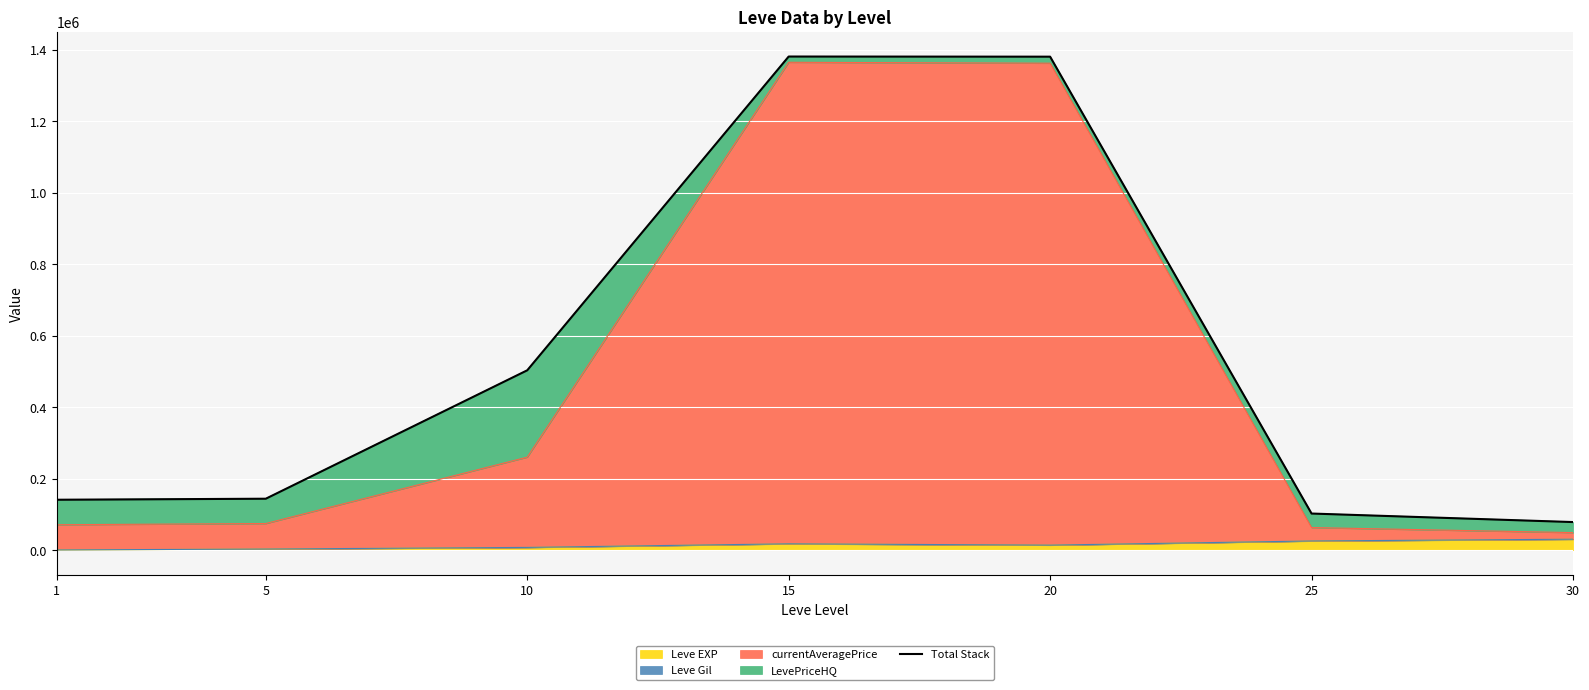

What is the approximate value at 20?

1380822.4